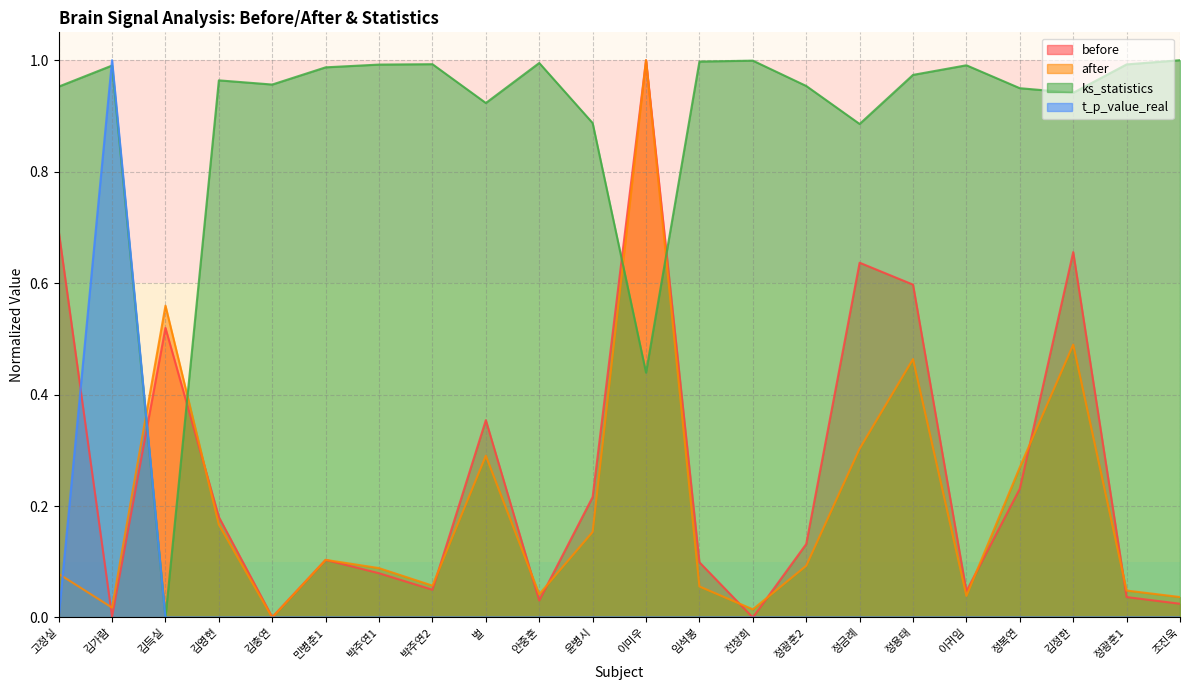

What is the label of the 1st point from the right?

조진욱